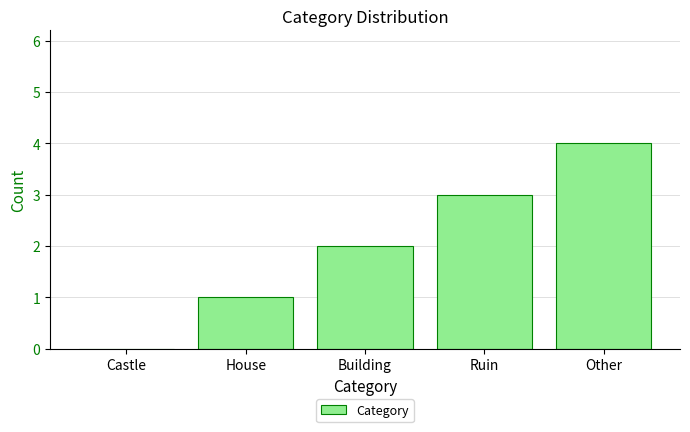

Is it true that the value at Other is 2?

False